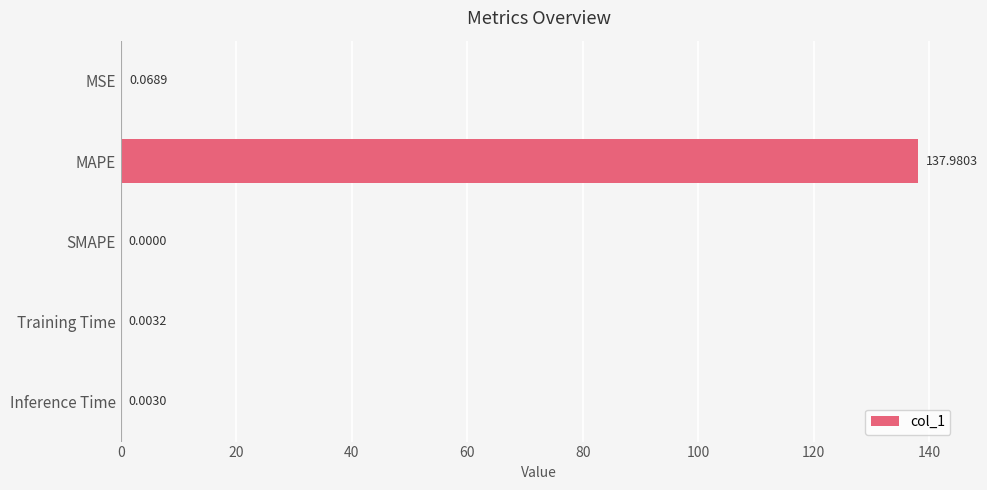

What is the change in value from MAPE to Training Time?

-138.0